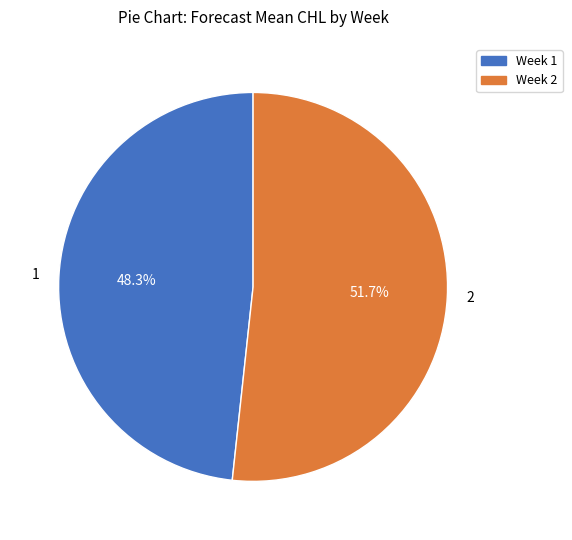

What percentage is the 1 slice, to the nearest percent?

48%